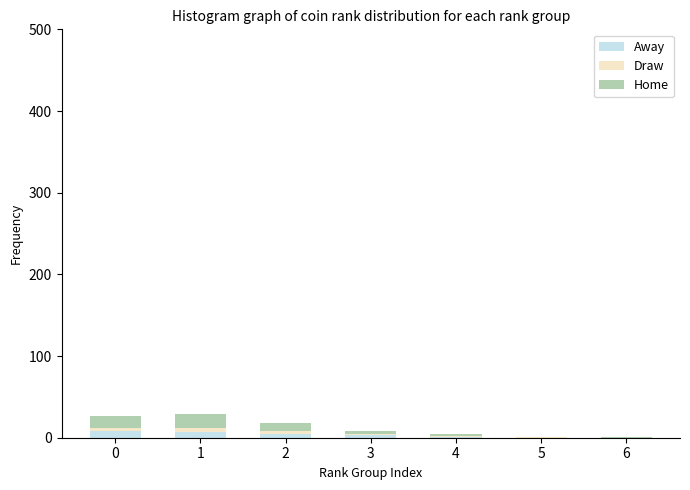

Are the bars grouped side by side (vs. stacked)?

No